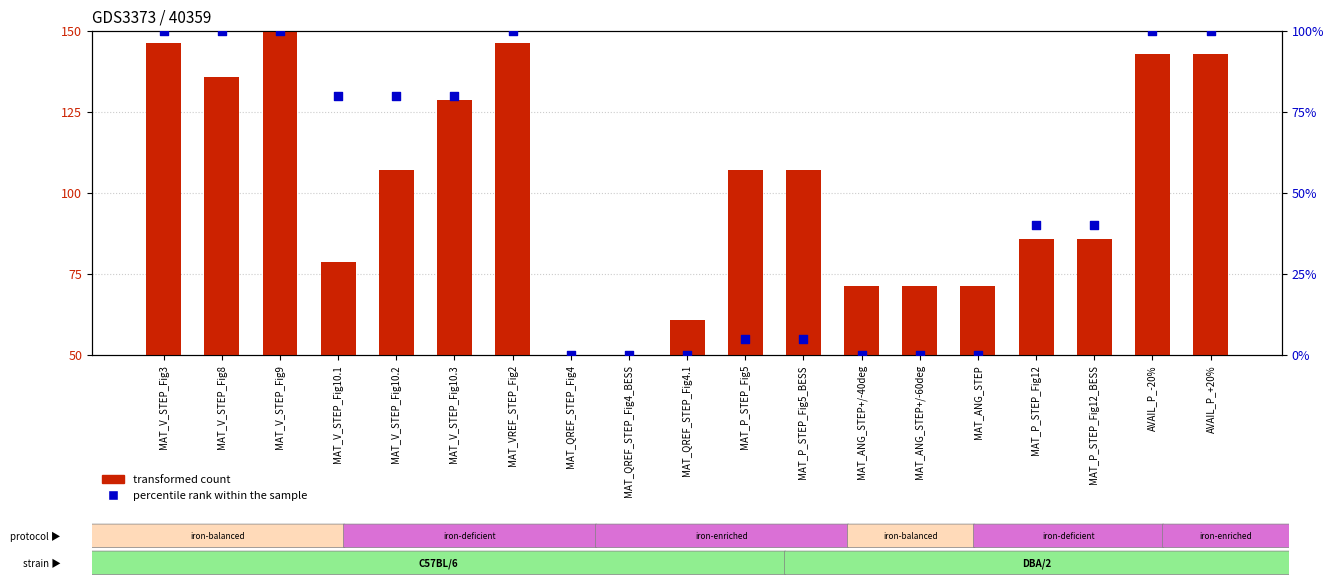

Which series has the widest spread of Y values?

transformed count